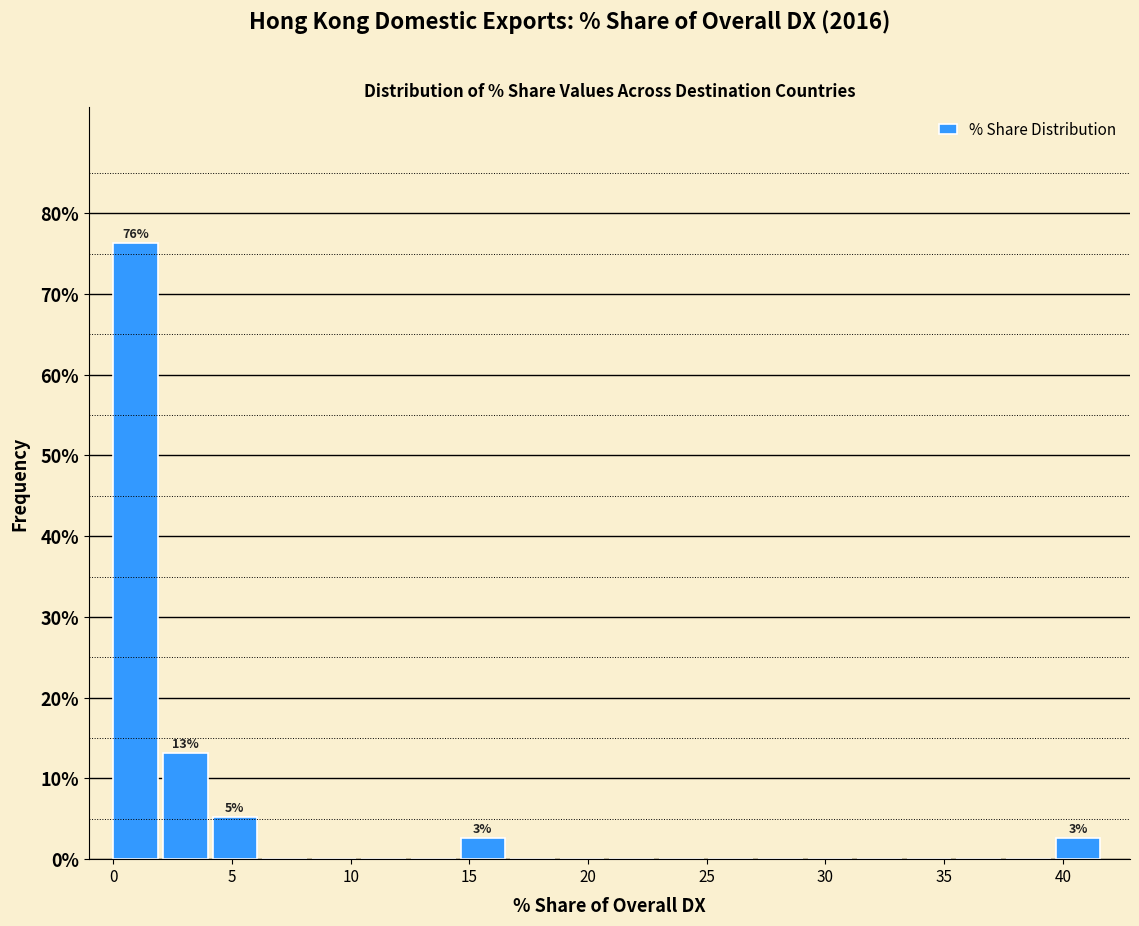

Over which range of the x-axis is the bar tallest?

0.0 to 2.0